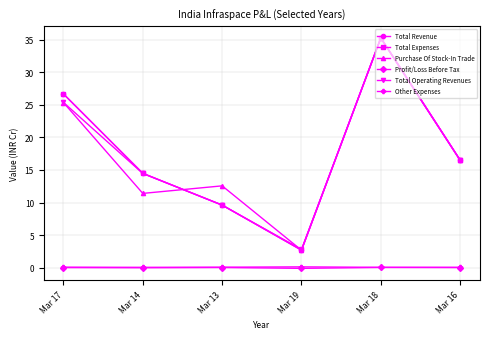

List the labels in order of Total Operating Revenues value, largest first.

Mar 18, Mar 17, Mar 16, Mar 14, Mar 13, Mar 19